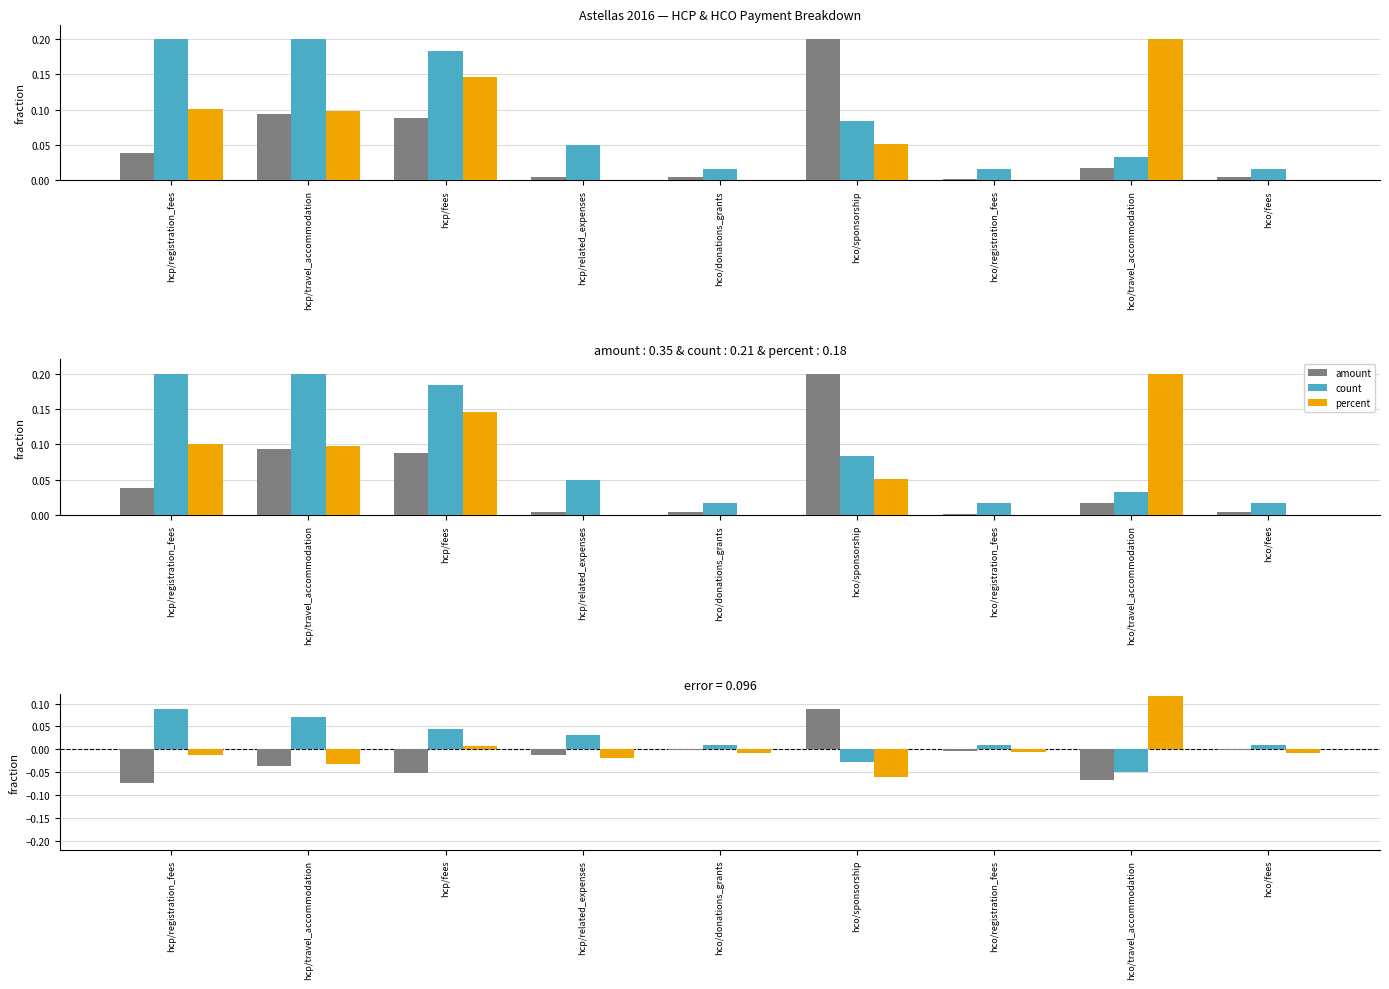

At which label is percent closest to 0?

hco/registration_fees